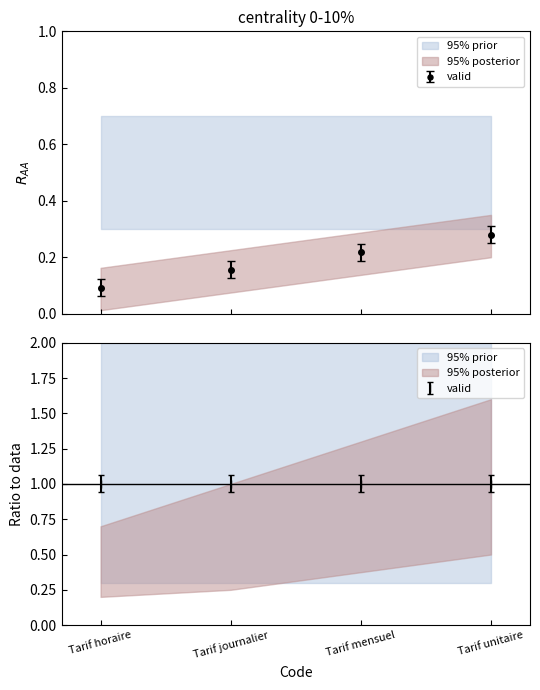

Is this an area chart (filled region under the line)?

No